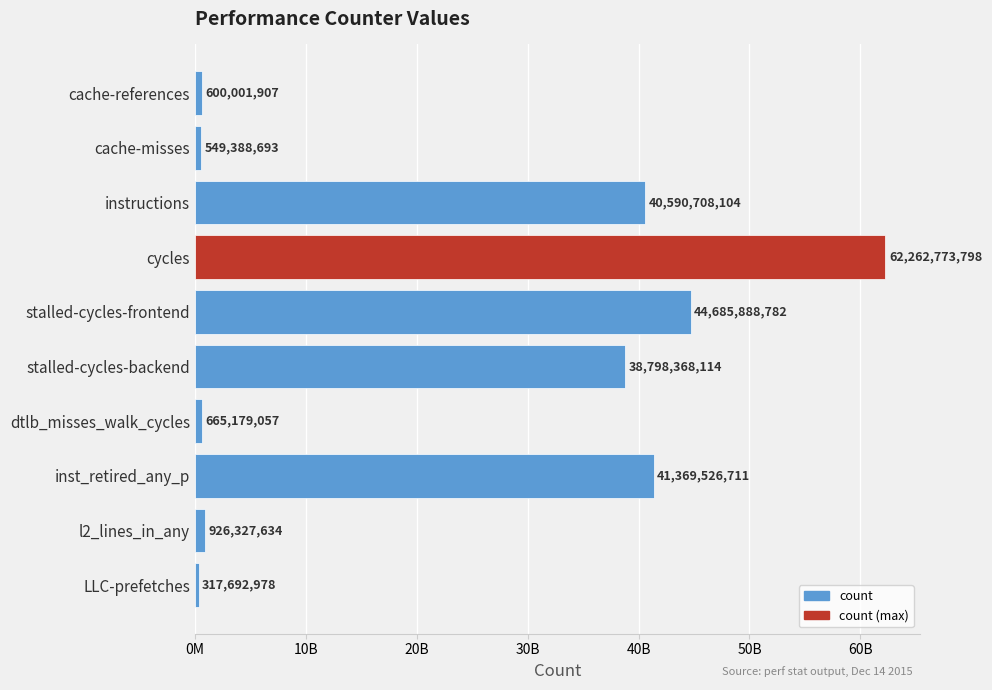

What is the difference between the second highest and minimum values?

44368195804